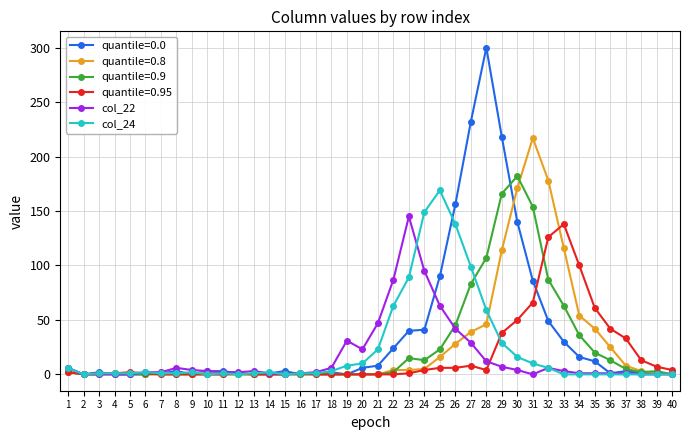

True or false: quantile=0.0 has more than 1 points higher than both neighbors.

True